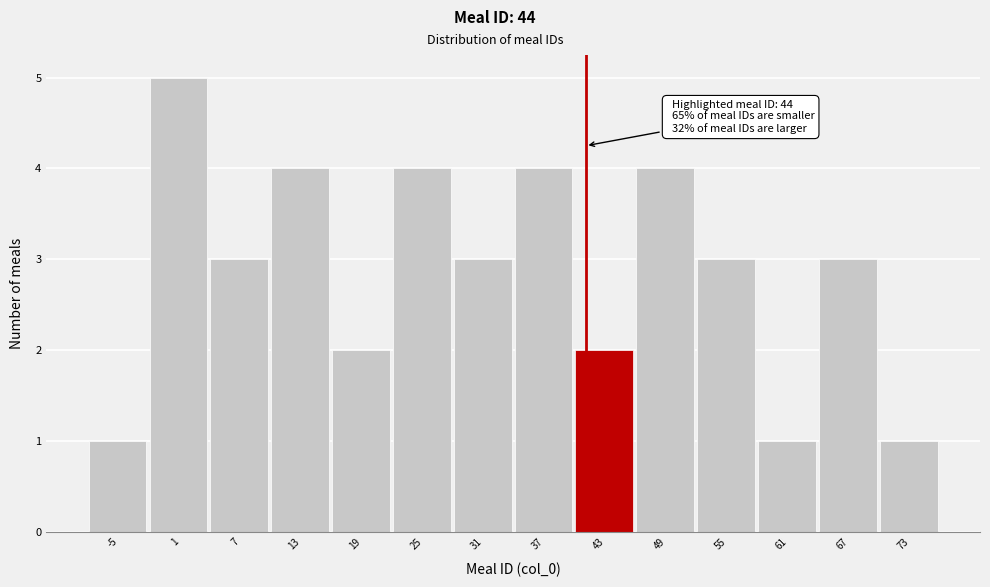

Reading right to left, extract all data points from this chart.

1	3	1	3	4	2	4	3	4	2	4	3	5	1